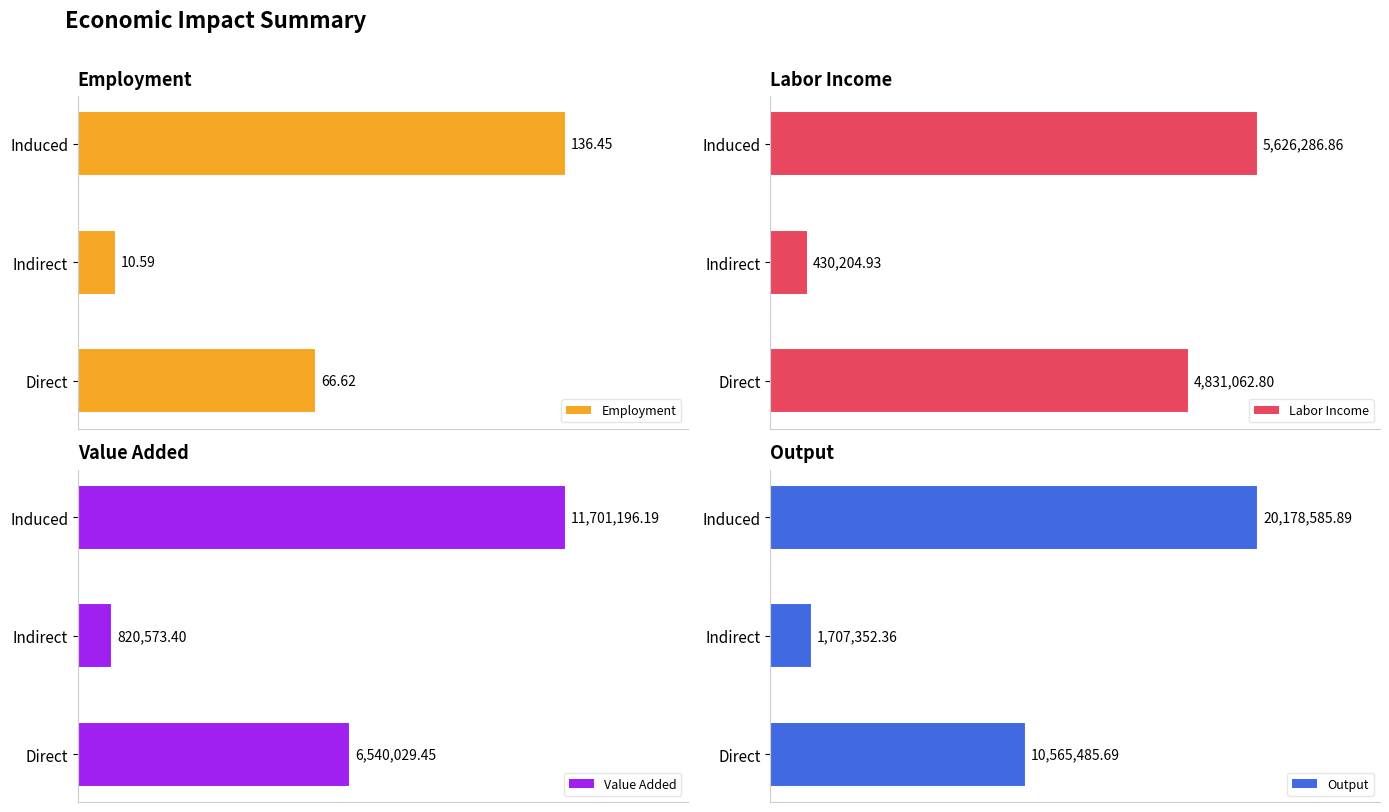

Are the bars horizontal?

Yes